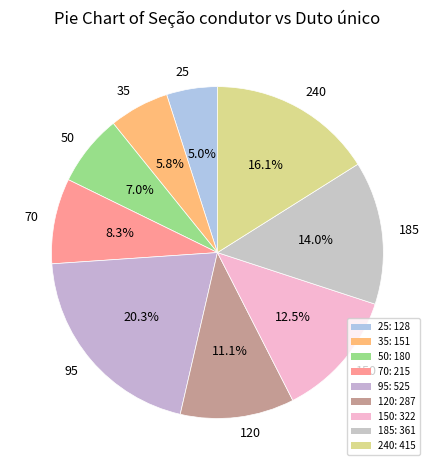

Is 35 the majority of the pie?

No